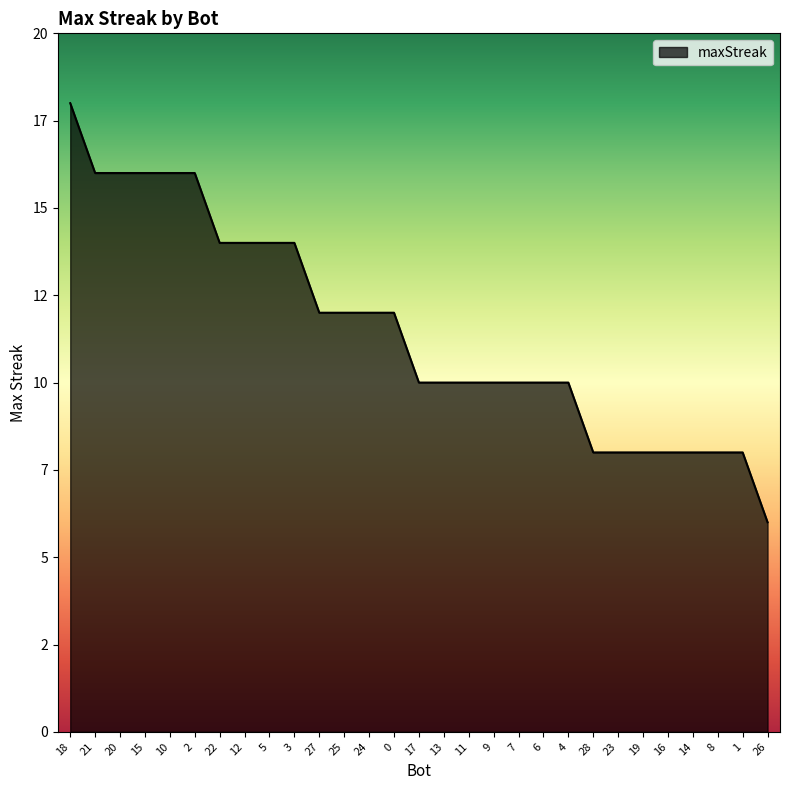

Reading right to left, transcribe all the data shown in this chart.

6	8	8	8	8	8	8	8	10	10	10	10	10	10	10	12	12	12	12	14	14	14	14	16	16	16	16	16	18